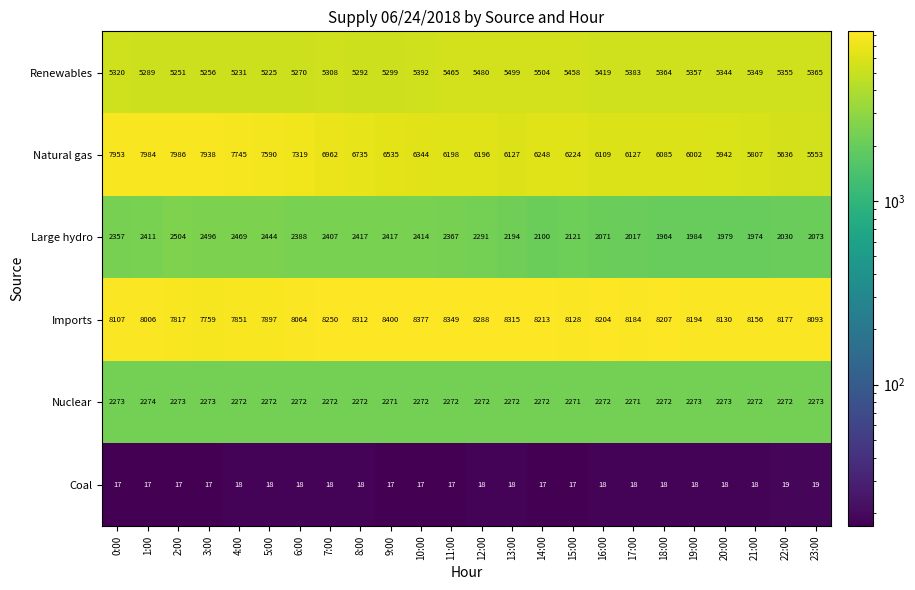

Is it true that Natural gas equals 5553 at 23:00?

True